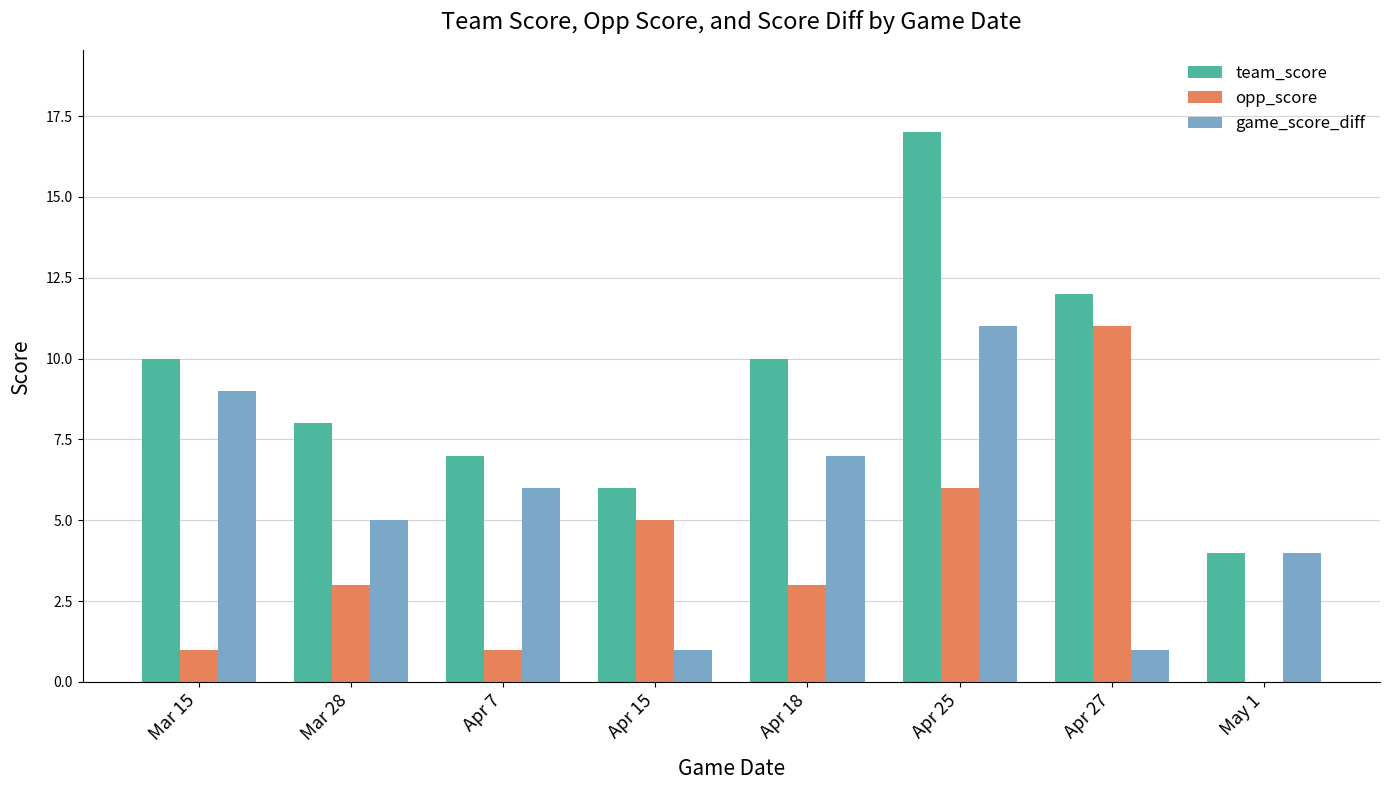

Which series changed the most between Mar 15 and Apr 27?

opp_score